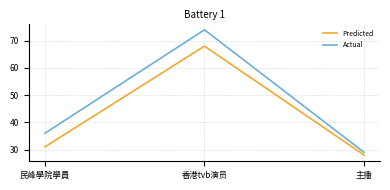

List the series in order of their overall mean, highest first.

Actual, Predicted